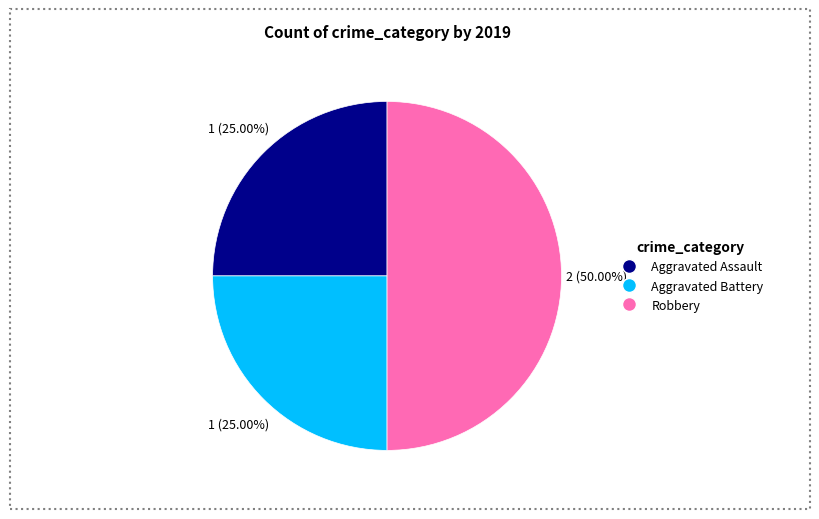

Does Aggravated Battery account for over 50% of the chart?

No